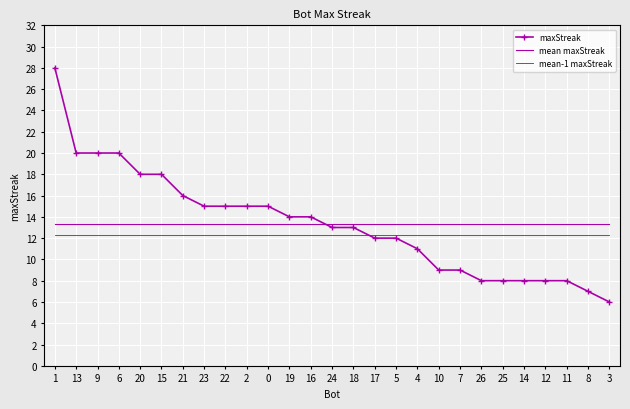

Reading left to right, what are all the values shown in this chart?

maxStreak: 28.0	20.0	20.0	20.0	18.0	18.0	16.0	15.0	15.0	15.0	15.0	14.0	14.0	13.0	13.0	12.0	12.0	11.0	9.0	9.0	8.0	8.0	8.0	8.0	8.0	7.0	6.0
mean maxStreak: 13.3	13.3	13.3	13.3	13.3	13.3	13.3	13.3	13.3	13.3	13.3	13.3	13.3	13.3	13.3	13.3	13.3	13.3	13.3	13.3	13.3	13.3	13.3	13.3	13.3	13.3	13.3
mean-1 maxStreak: 12.3	12.3	12.3	12.3	12.3	12.3	12.3	12.3	12.3	12.3	12.3	12.3	12.3	12.3	12.3	12.3	12.3	12.3	12.3	12.3	12.3	12.3	12.3	12.3	12.3	12.3	12.3